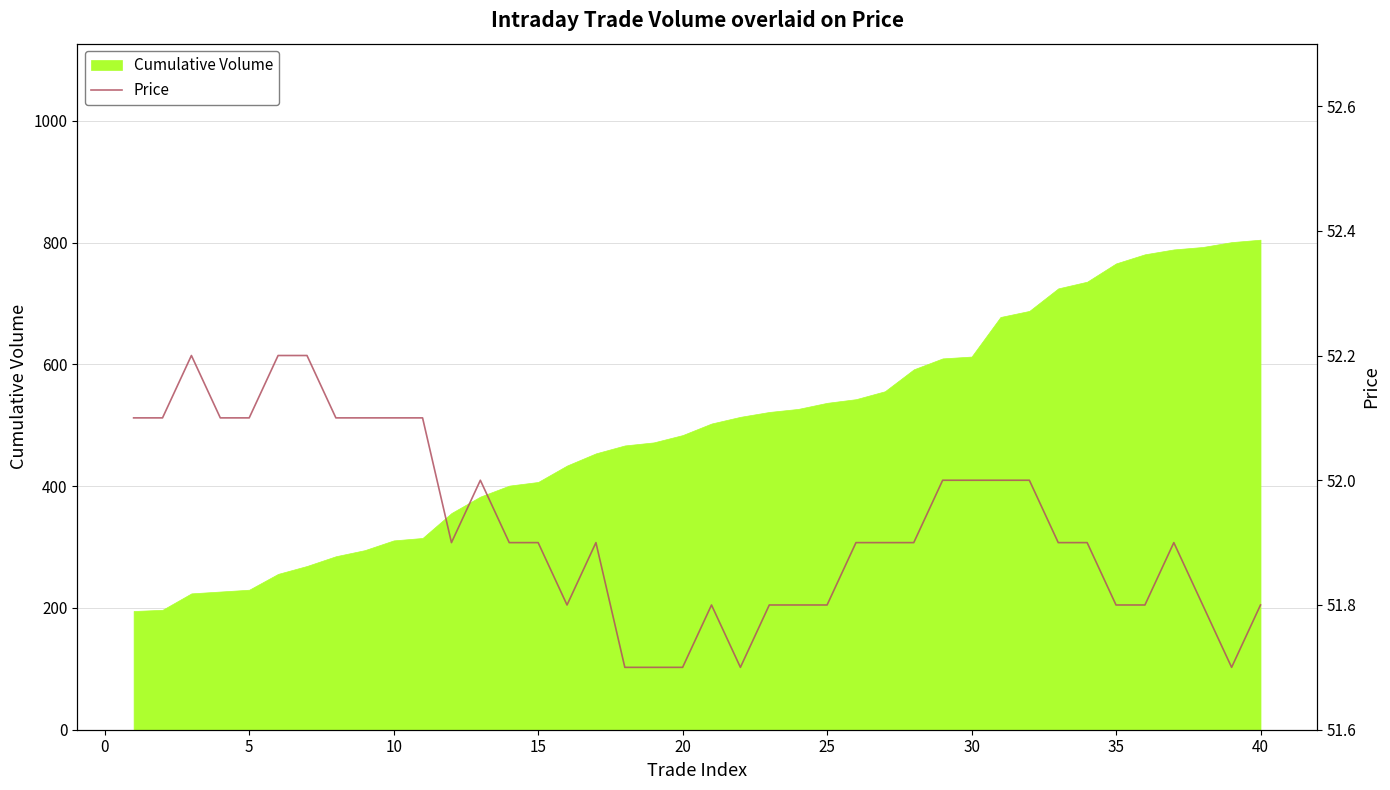

What is the maximum value for Cumulative Volume?

805